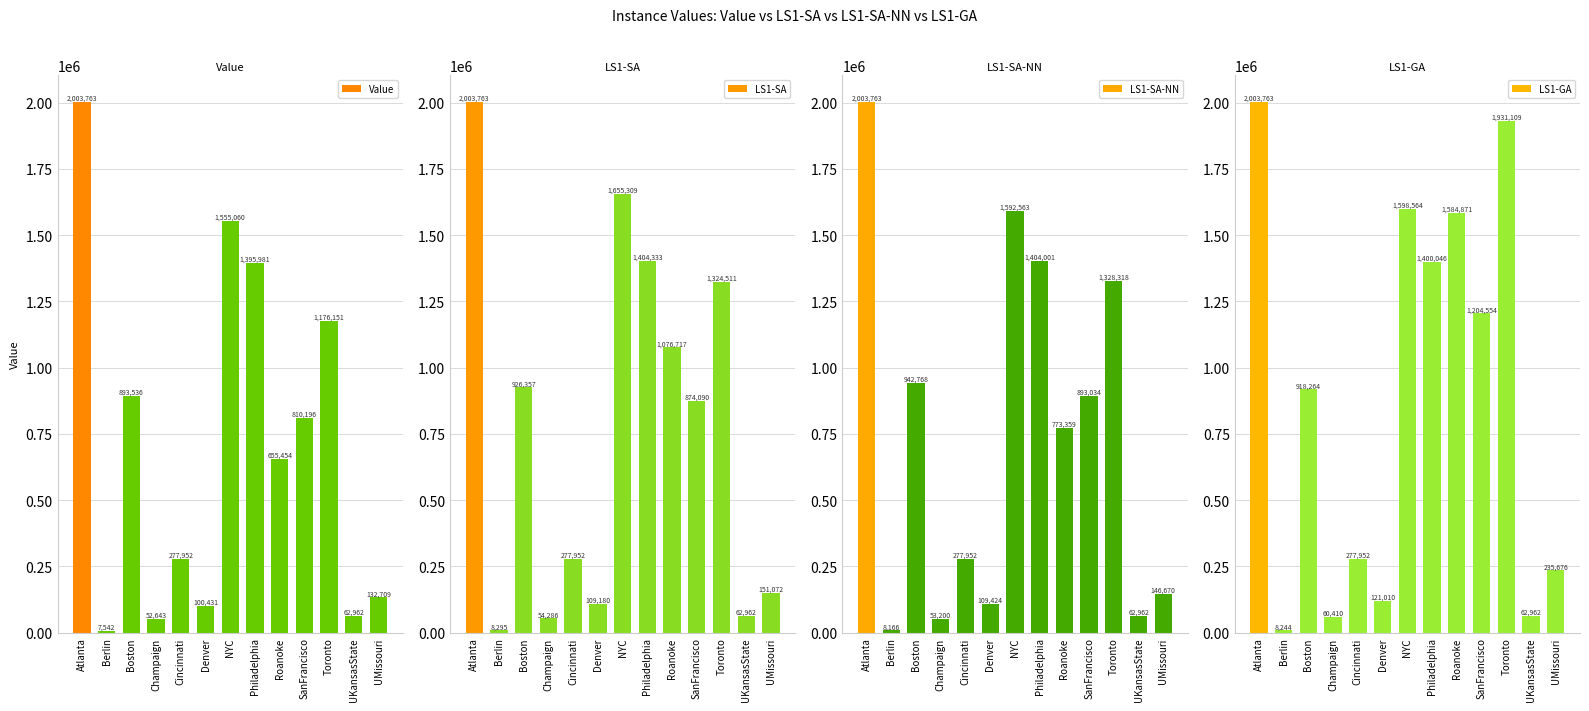

Reading left to right, transcribe all the data shown in this chart.

Value: 2003763	7542	893536	52643	277952	100431	1555060	1395981	655454	810196	1176151	62962	132709
LS1-SA: 2003763	8295	926357	54286	277952	109180	1655309	1404333	1076717	874090	1324511	62962	151072
LS1-SA-NN: 2003763	8166	942768	53200	277952	109424	1592563	1404001	773359	893034	1328318	62962	146670
LS1-GA: 2003763	8244	918264	60410	277952	121010	1598564	1400046	1584871	1204554	1931109	62962	235676